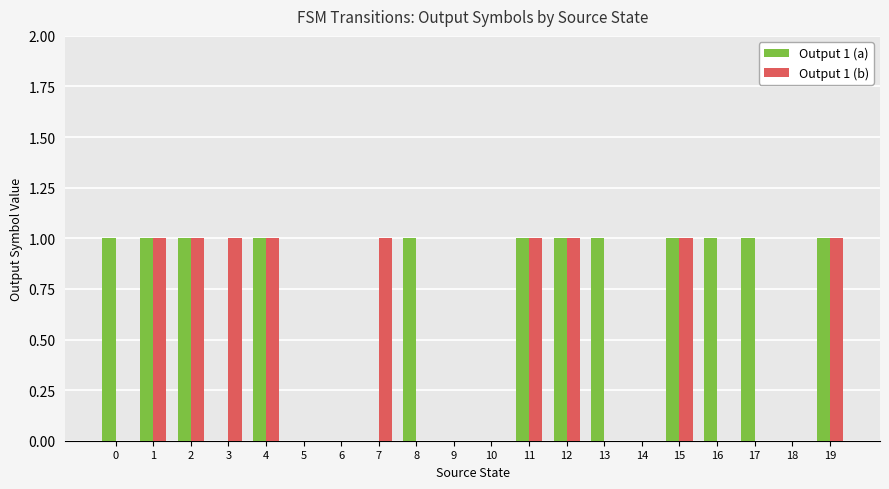

The Output 1 (a) series shows 1 at 12. True or false?

True